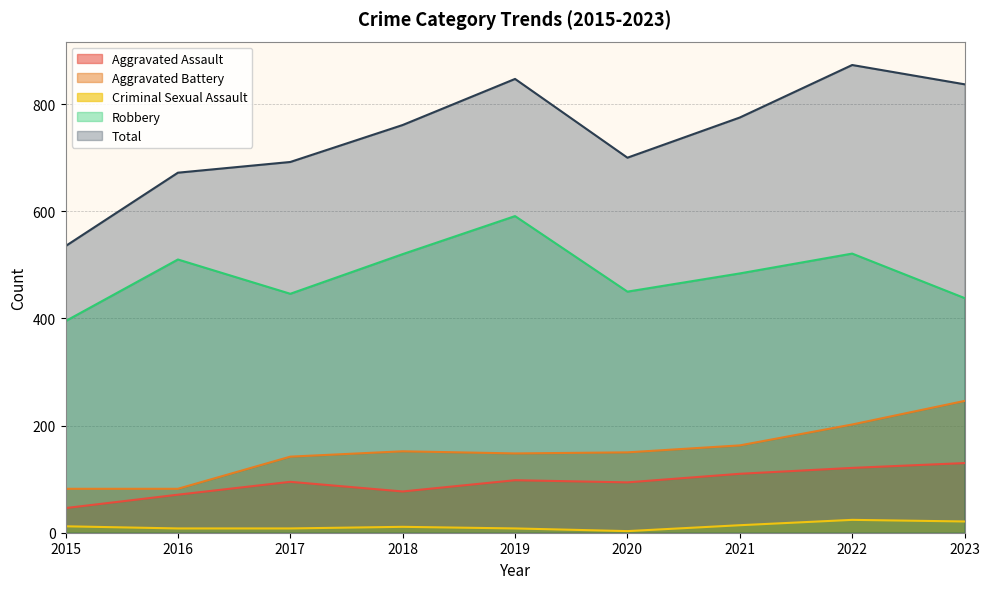

Reading left to right, transcribe all the data shown in this chart.

Aggravated Assault: 2015=46	2016=71	2017=95	2018=77	2019=98	2020=94	2021=110	2022=121	2023=130
Aggravated Battery: 2015=82	2016=82	2017=142	2018=152	2019=148	2020=150	2021=163	2022=202	2023=246
Criminal Sexual Assault: 2015=12	2016=8	2017=8	2018=11	2019=8	2020=3	2021=14	2022=24	2023=21
Robbery: 2015=395	2016=510	2017=446	2018=520	2019=591	2020=450	2021=484	2022=521	2023=438
Total: 2015=535	2016=672	2017=692	2018=761	2019=847	2020=700	2021=775	2022=873	2023=837